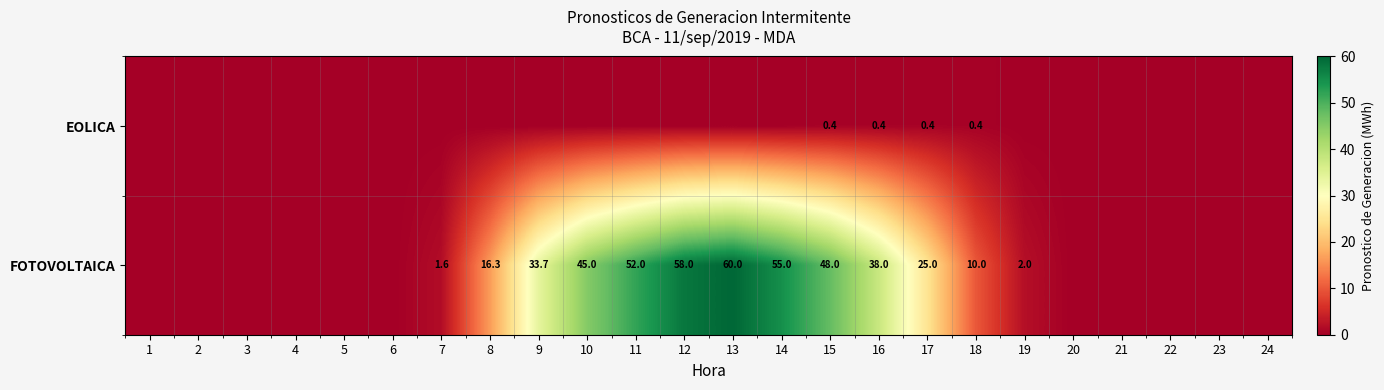

What is the total value across all series at 16?

38.4